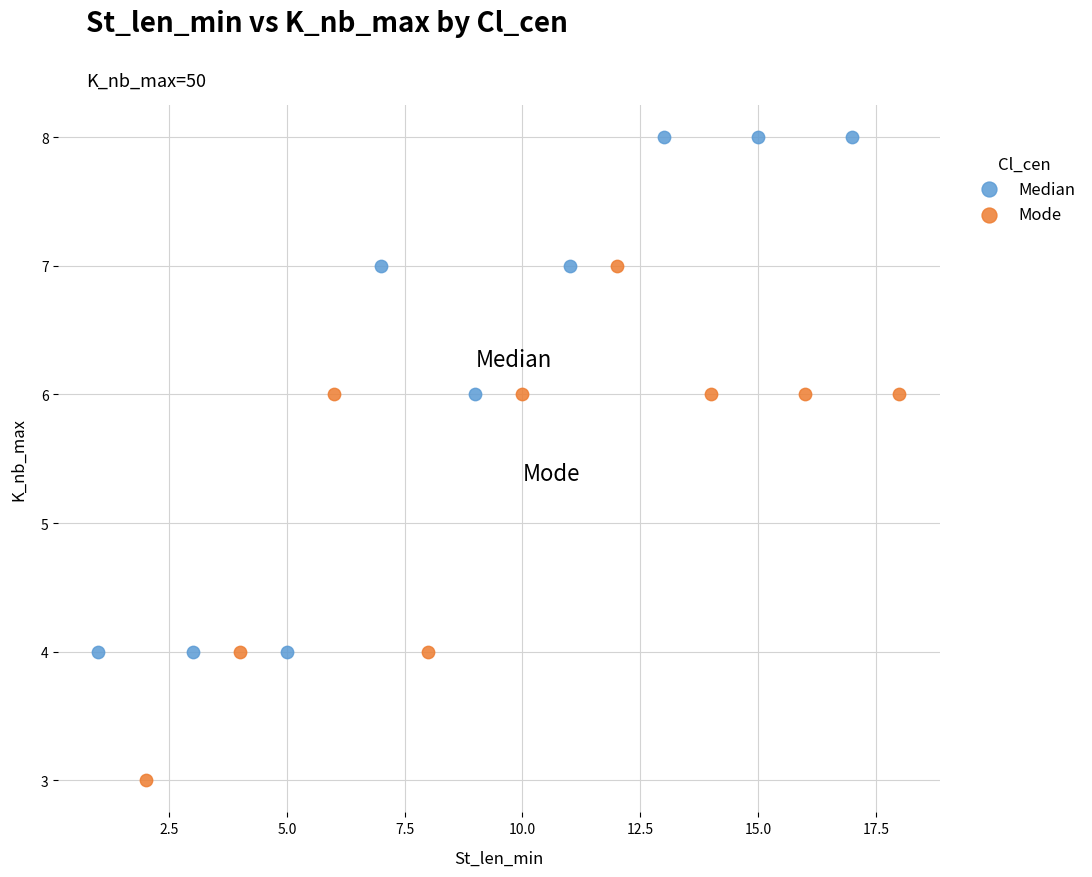

Which series reaches the maximum Y coordinate?

Median